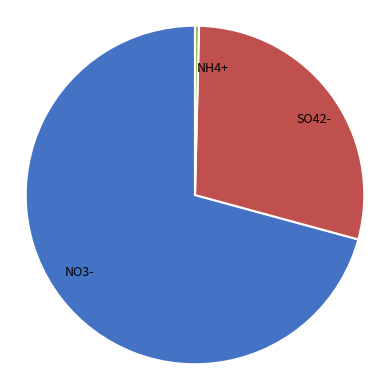

Between NO3- and SO42-, which is larger?

NO3-